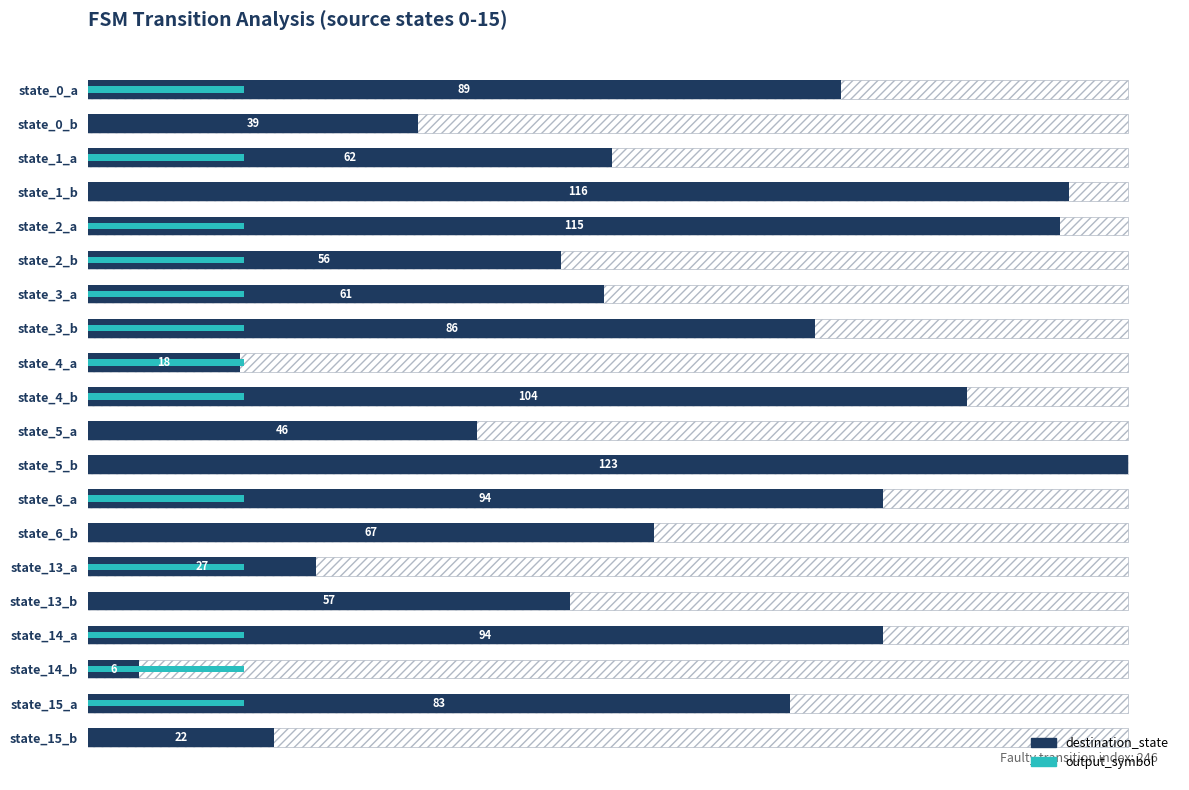

Does the chart contain stacked bars?

No